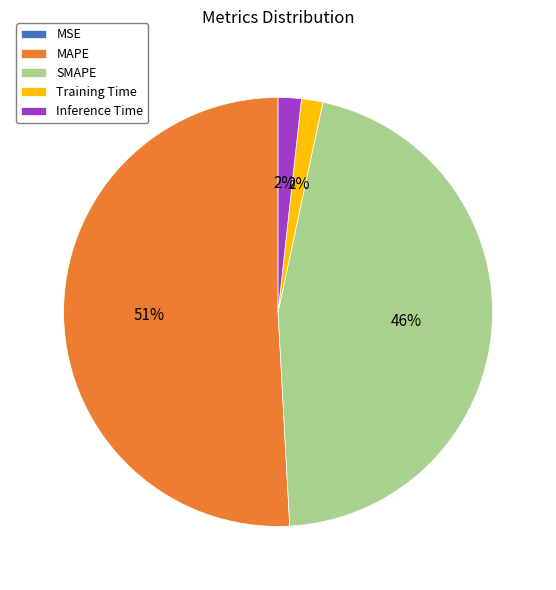

True or false: MAPE accounts for 51% of the total.

True